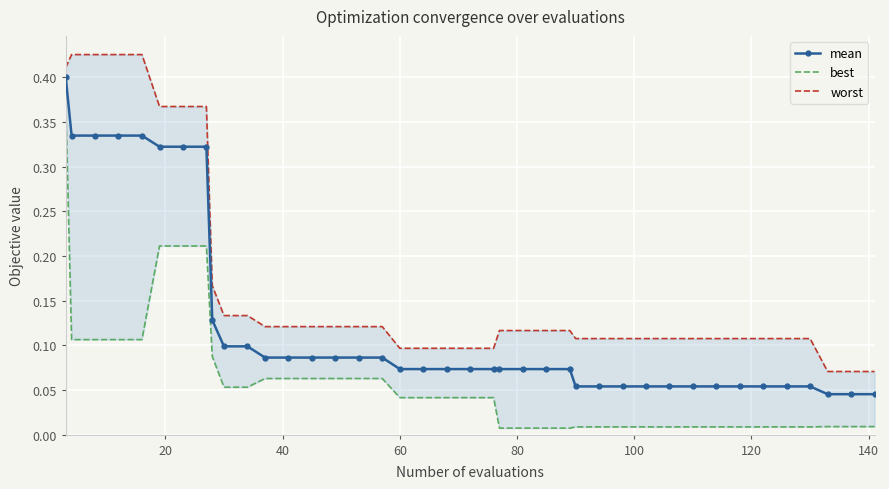

What is the highest value of the mean series?

0.4